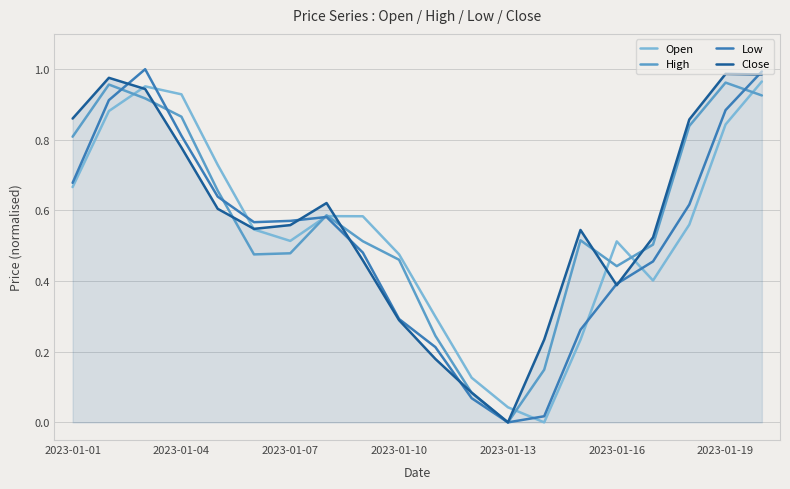

Which series ends up on top after the final intersection of Close and Open?

Close